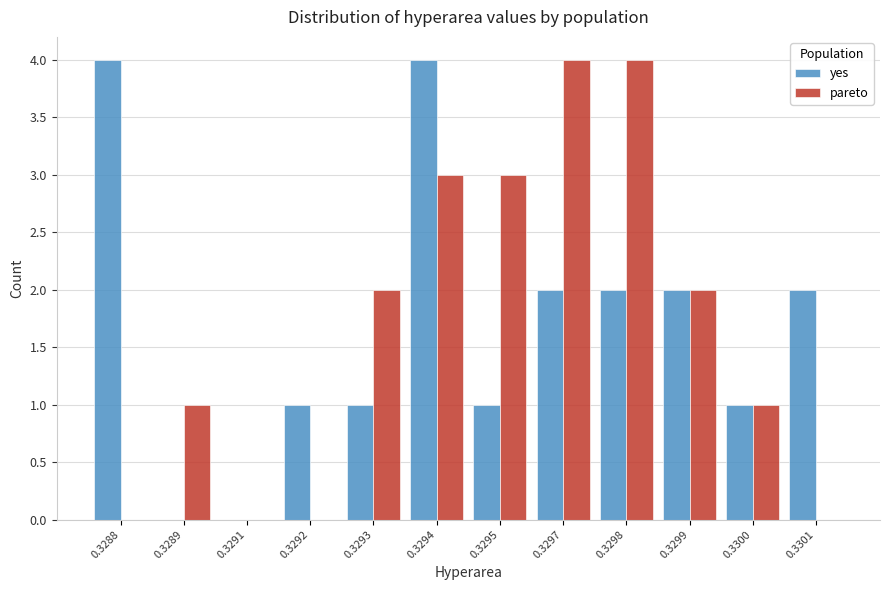

Reading left to right, transcribe all the data shown in this chart.

yes: 0.3288=4	0.3289=0	0.3291=0	0.3292=1	0.3293=1	0.3294=4	0.3295=1	0.3297=2	0.3298=2	0.3299=2	0.3300=1	0.3301=2
pareto: 0.3288=0	0.3289=1	0.3291=0	0.3292=0	0.3293=2	0.3294=3	0.3295=3	0.3297=4	0.3298=4	0.3299=2	0.3300=1	0.3301=0